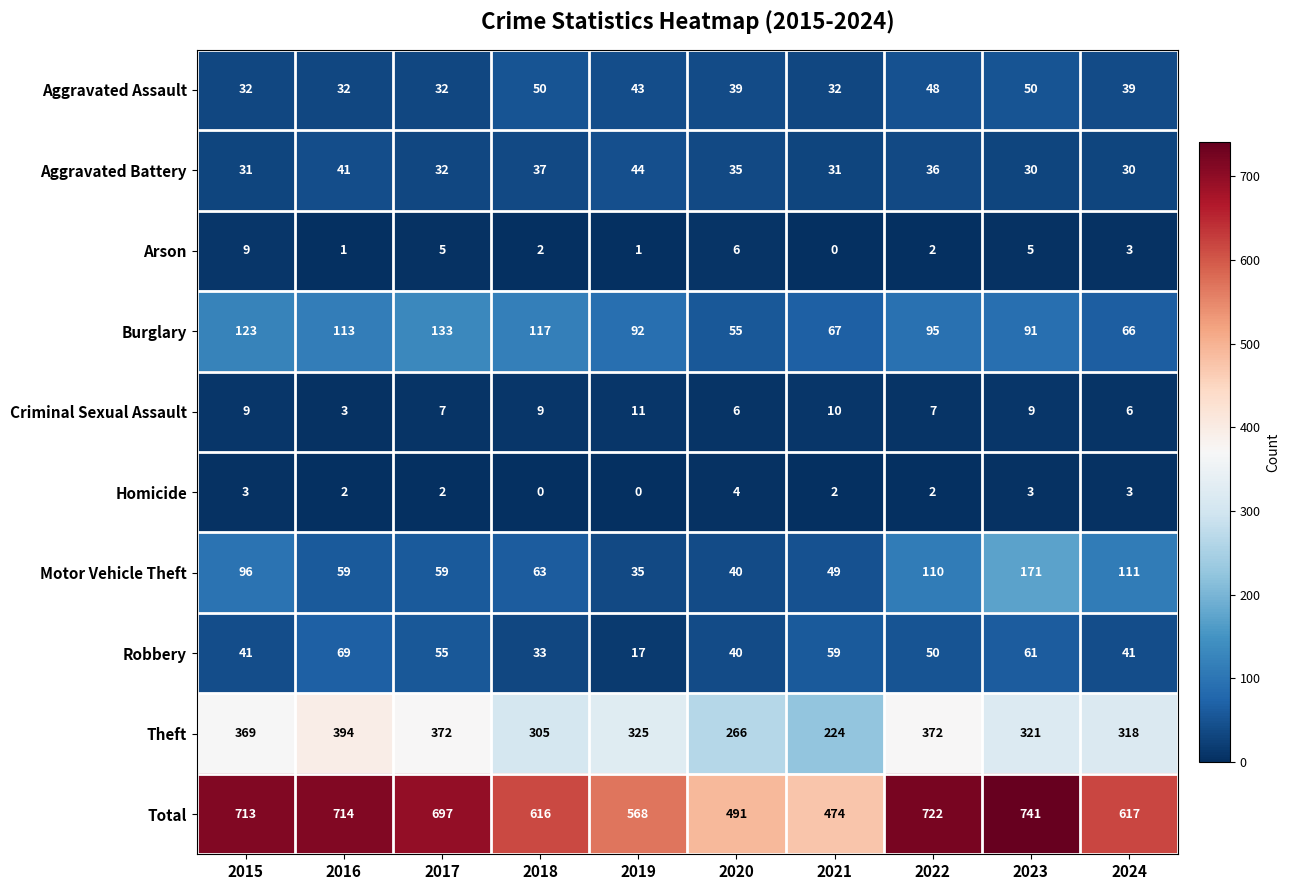

Which series has the largest total across all categories?

Total